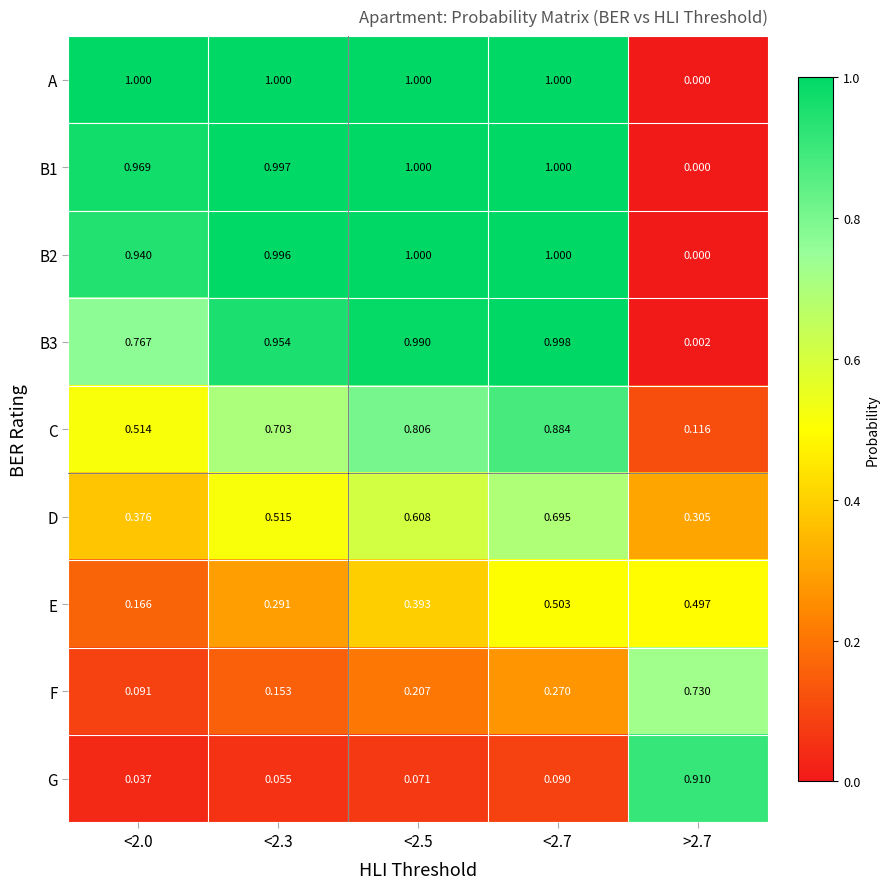

Which series has the largest total across all categories?

A